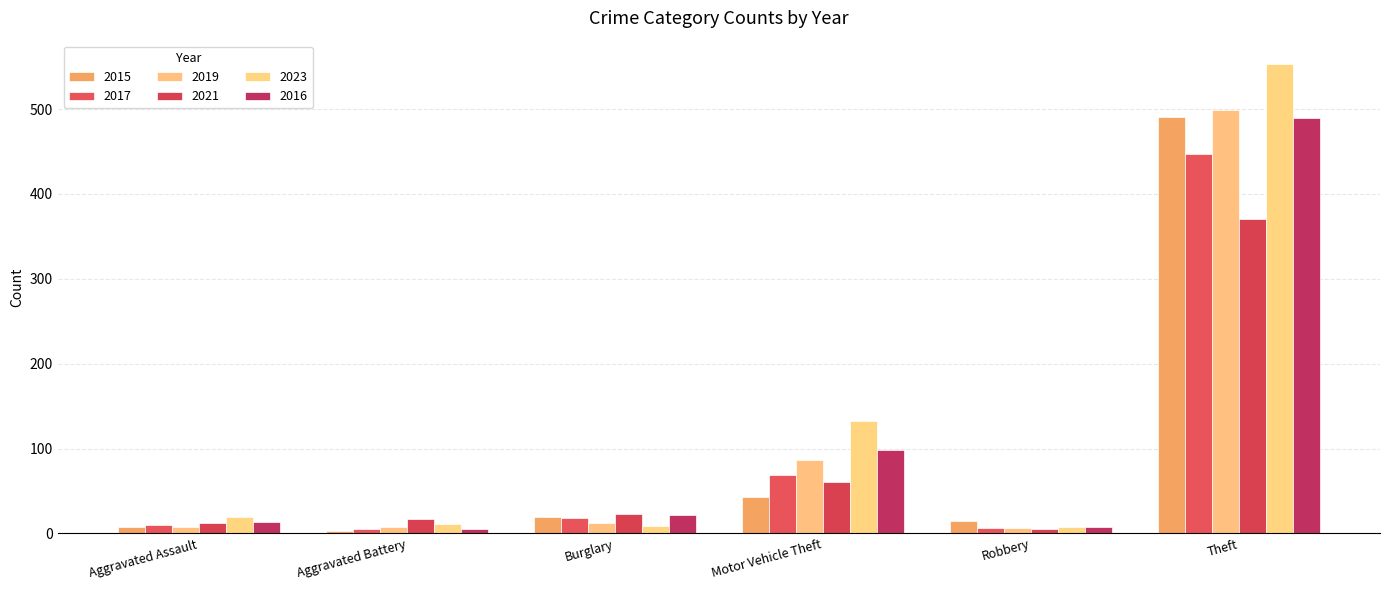

How many bars are there in each group?

6